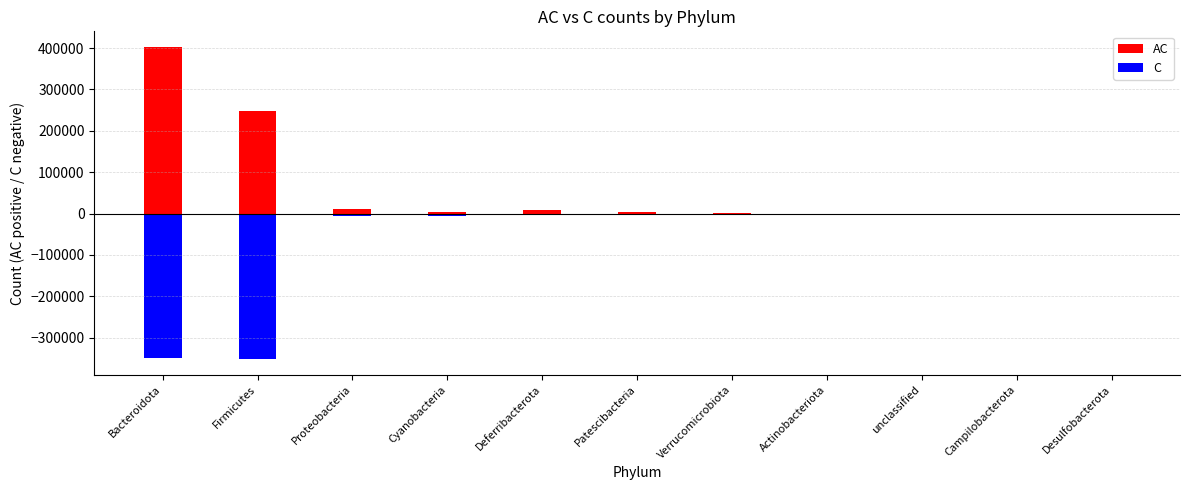

Does the chart contain any negative values?

Yes